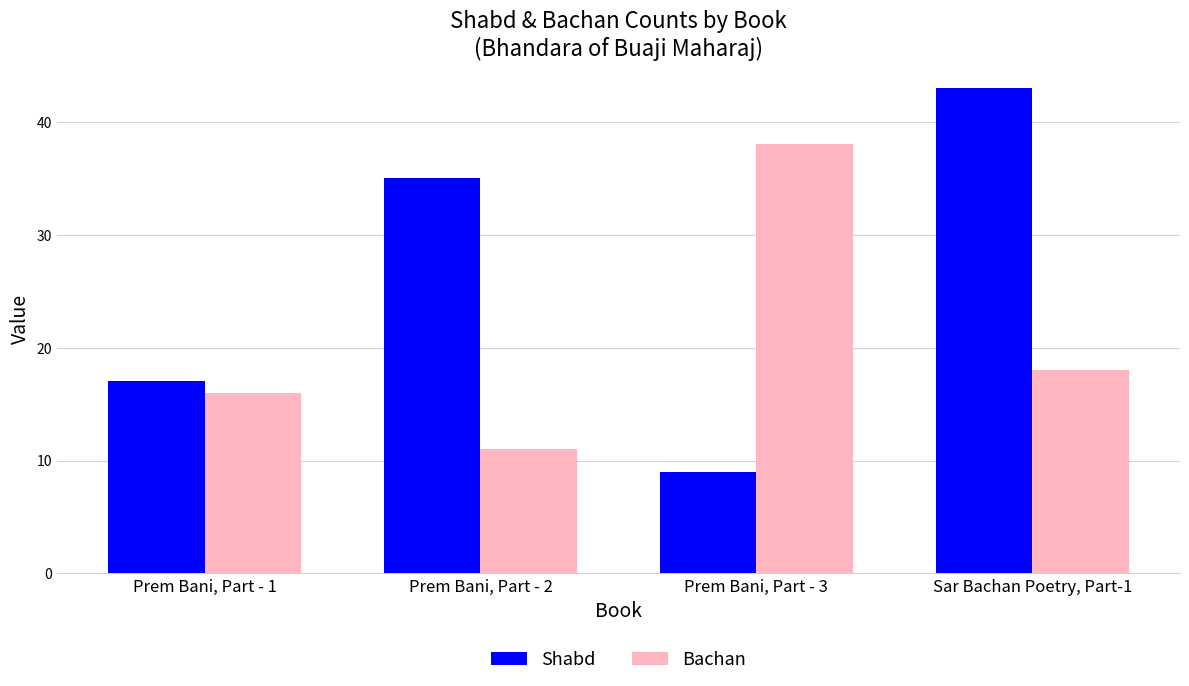

Rank the series at Sar Bachan Poetry, Part-1 from lowest to highest value.

Bachan, Shabd